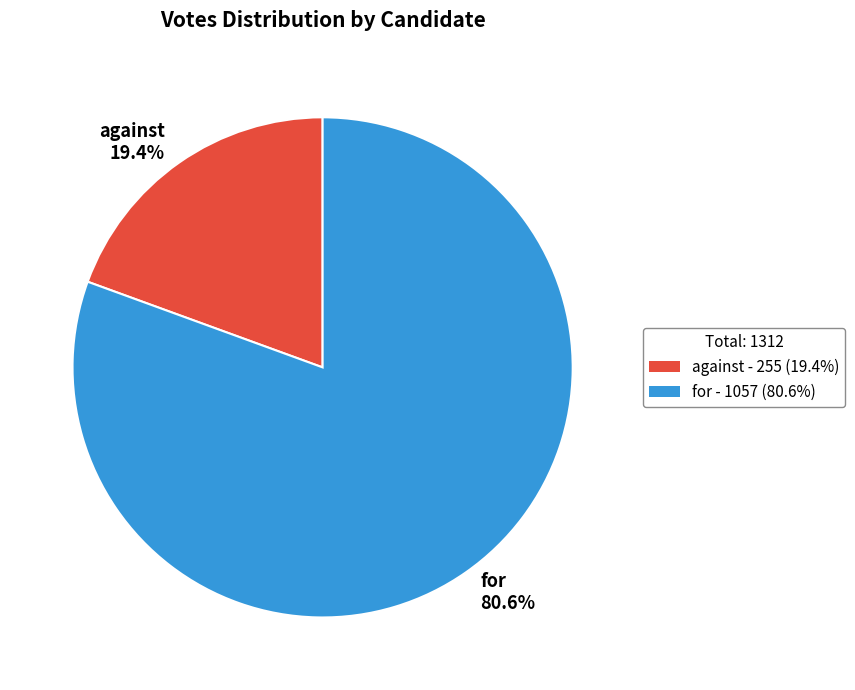

Which category has the smallest portion of the pie?

against